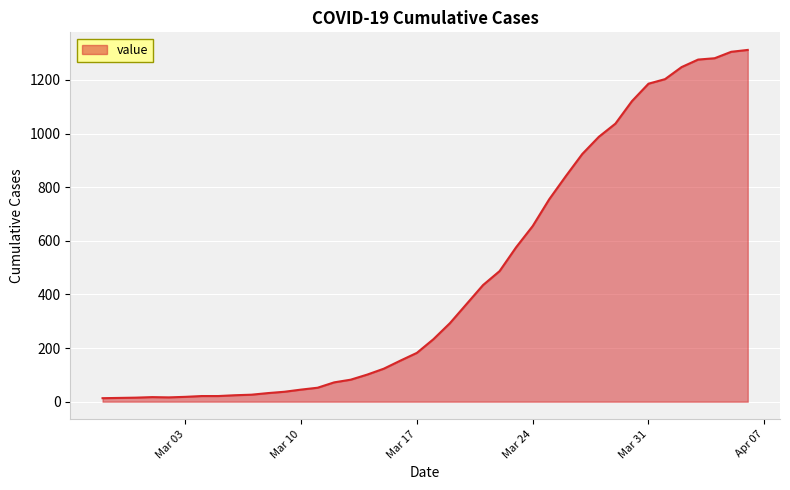

What is the difference between the second highest and minimum values?

1292